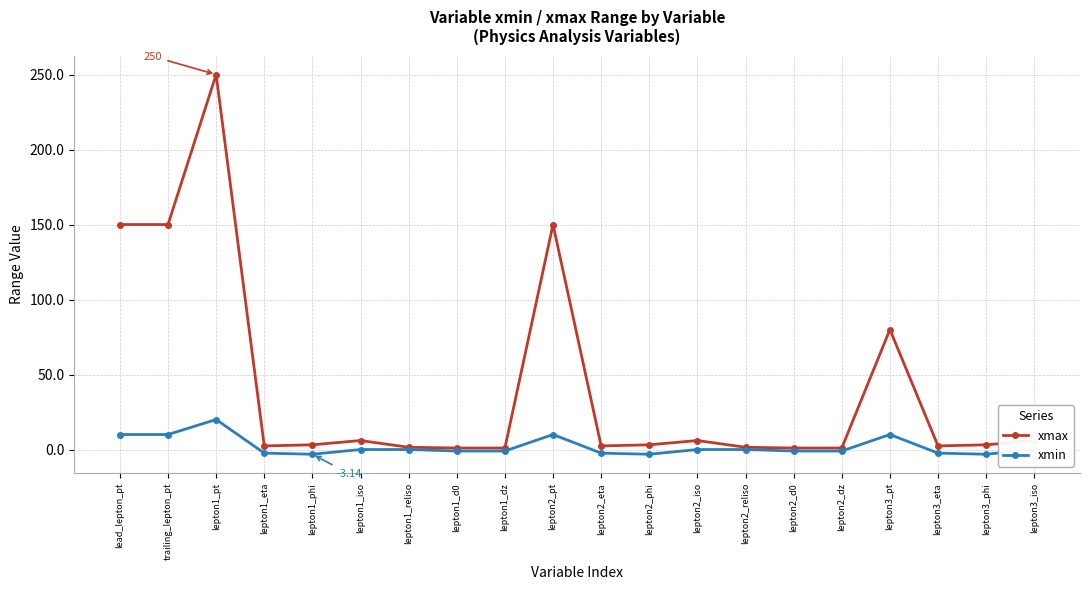

At which category does xmax reach its first local peak?

lepton1_pt